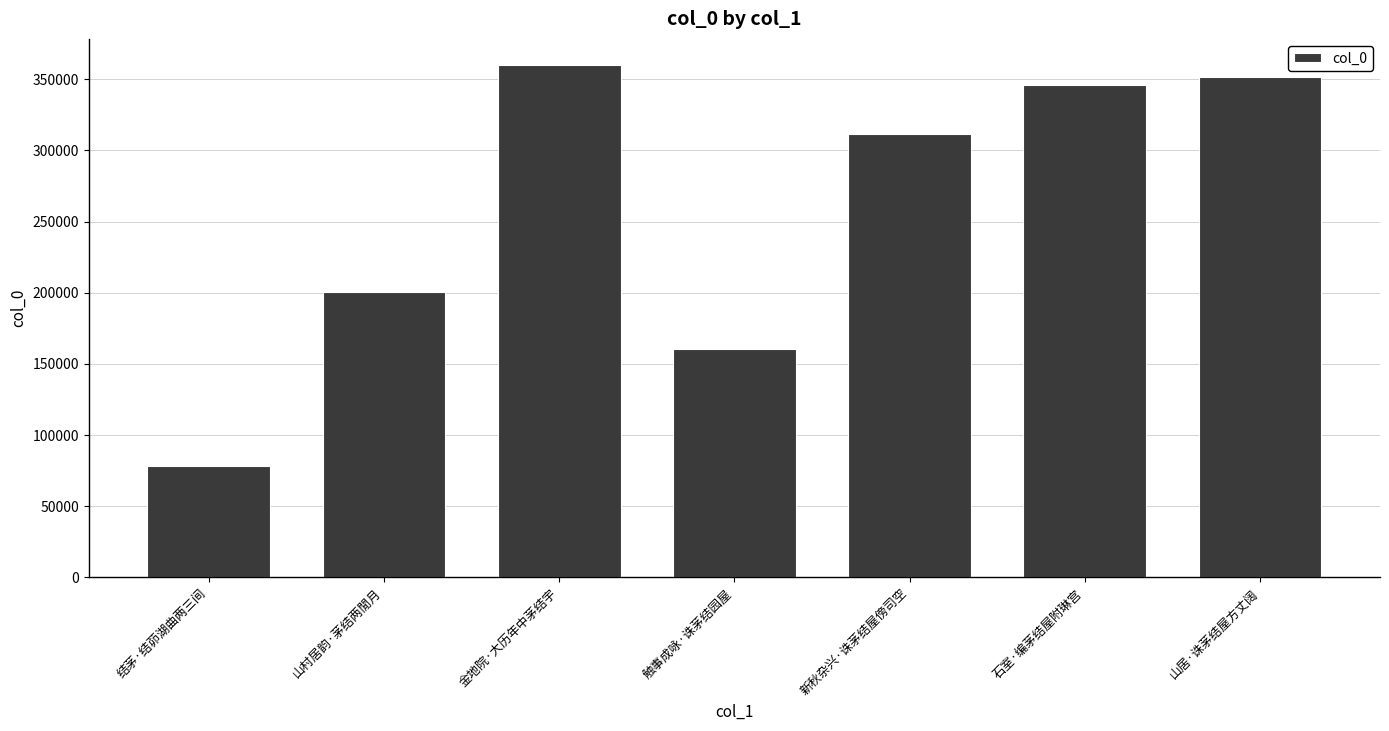

What is the smallest value displayed?

77975